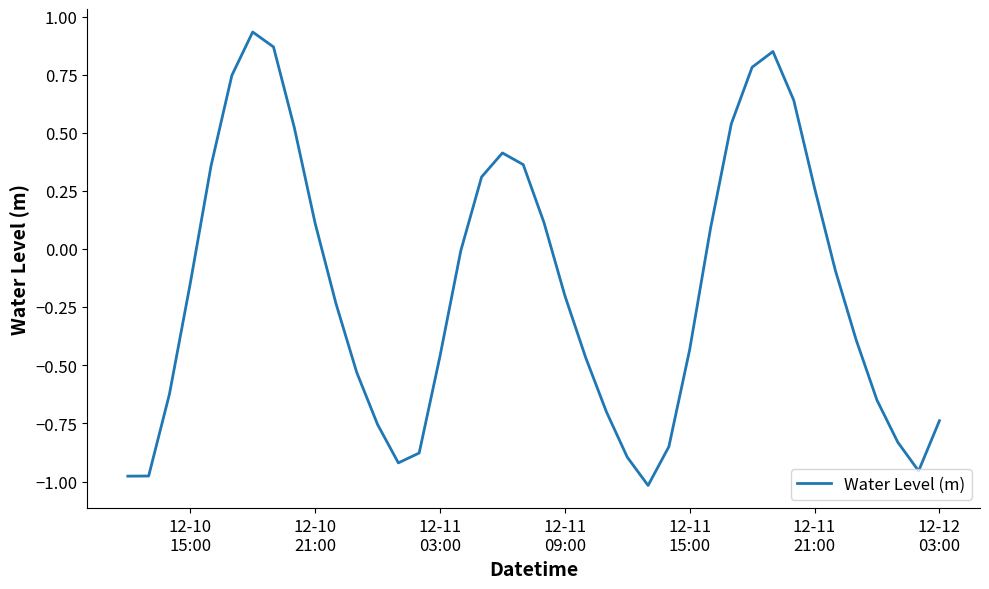

What is the difference between the maximum and minimum values?

2.0